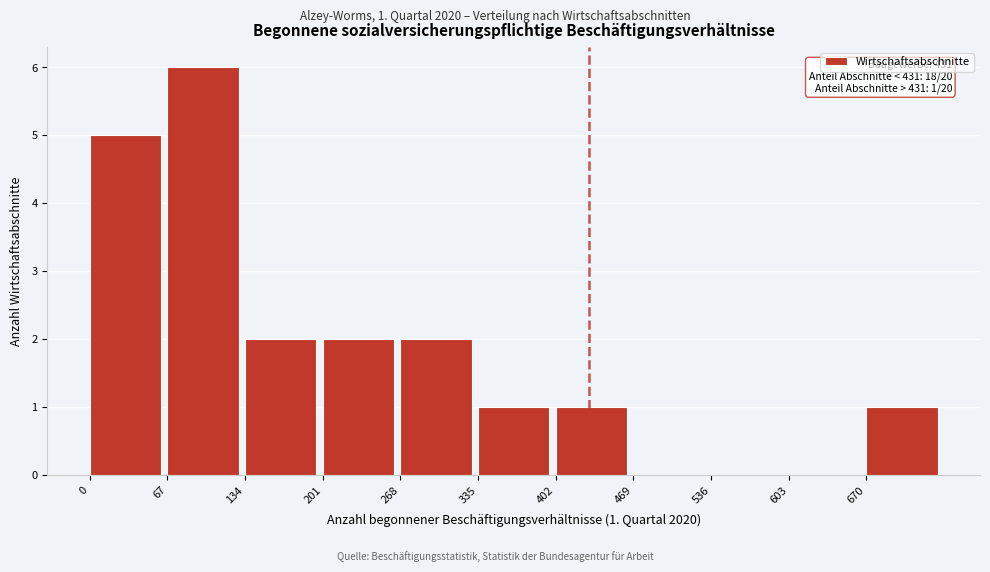

Over which range of the x-axis is the bar tallest?

67 to 134